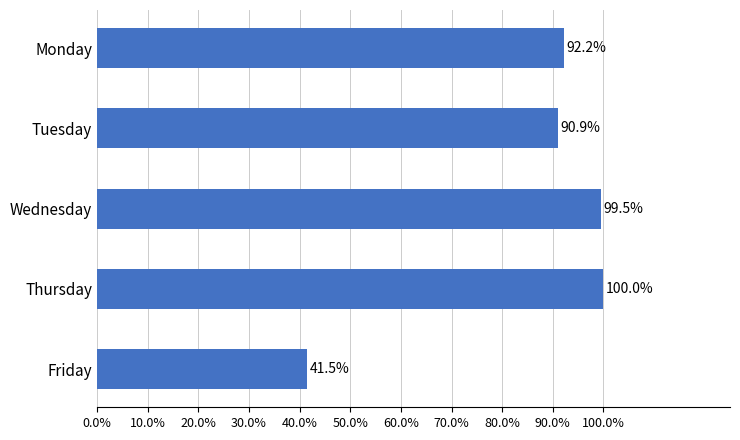

How many bars are there in total?

5